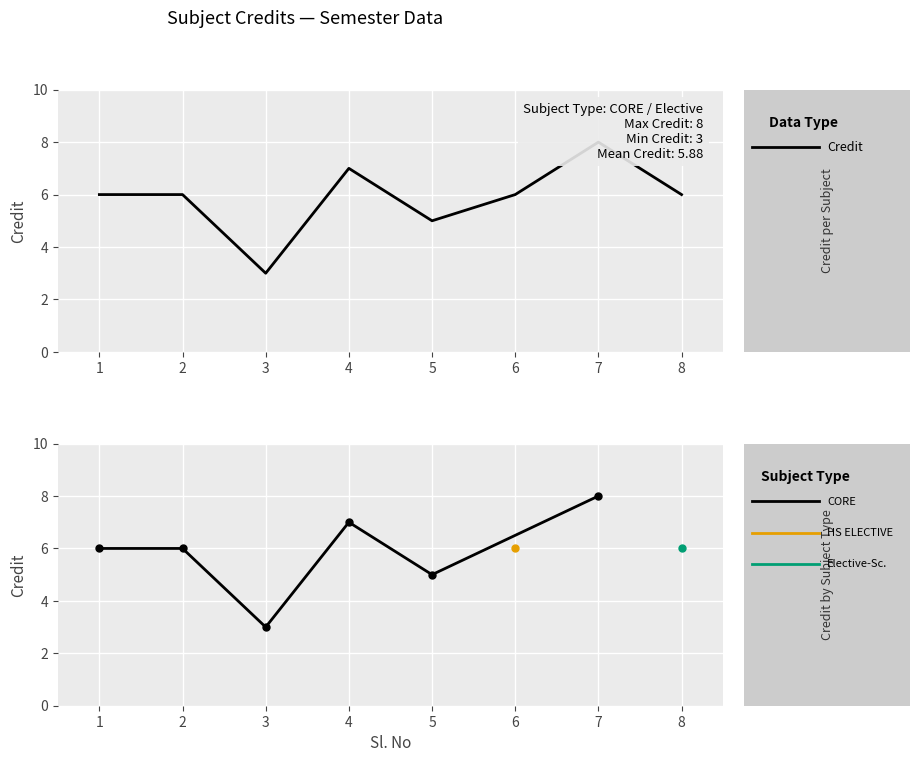

Reading left to right, list all the values displayed in this chart.

6	6	3	7	5	6	8	6